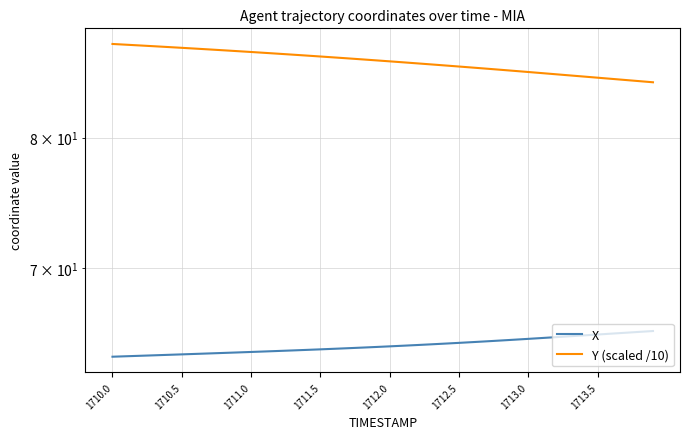

True or false: X and Y (scaled /10) cross at least once.

False